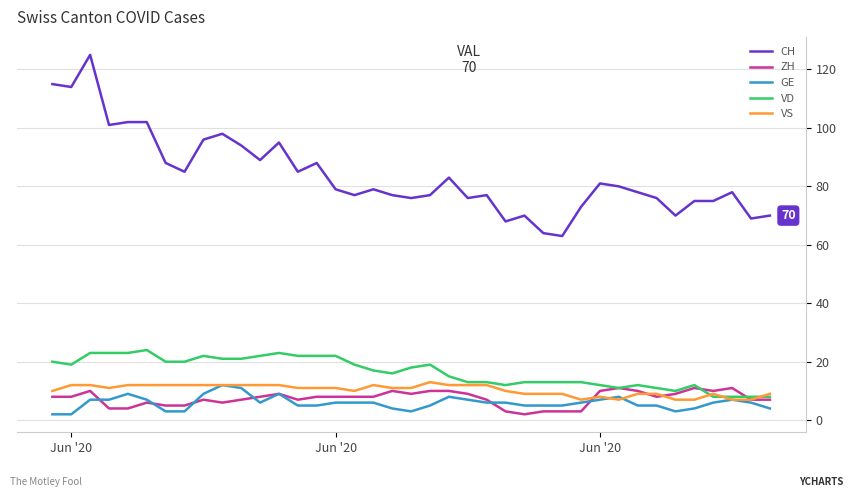

Which series has the widest spread of values?

CH